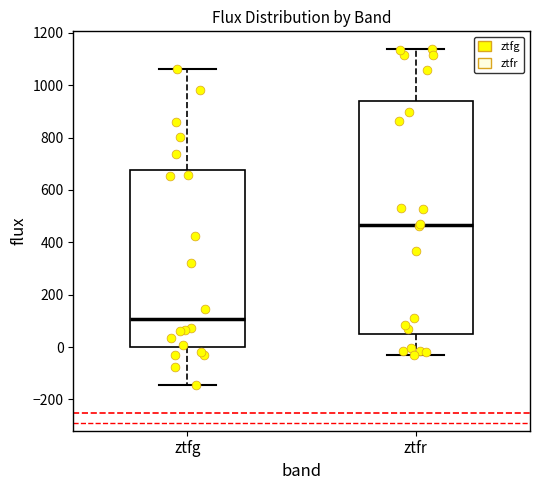

Which box has the highest median line?

ztfr